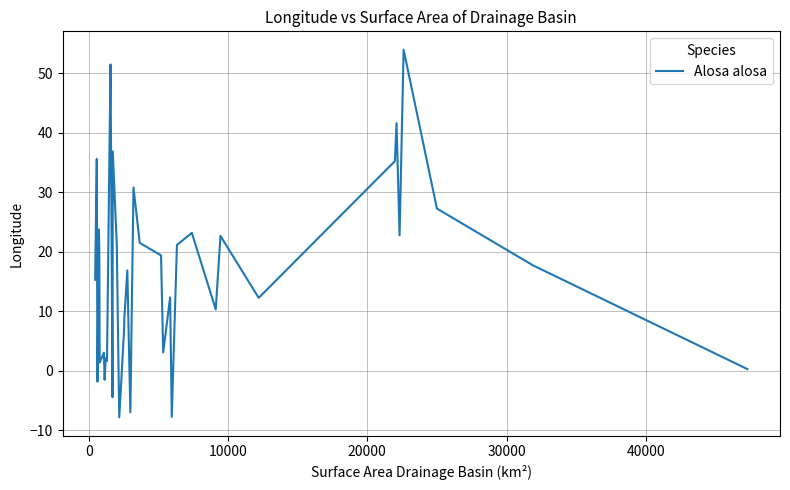

What is the greatest value displayed?

53.9